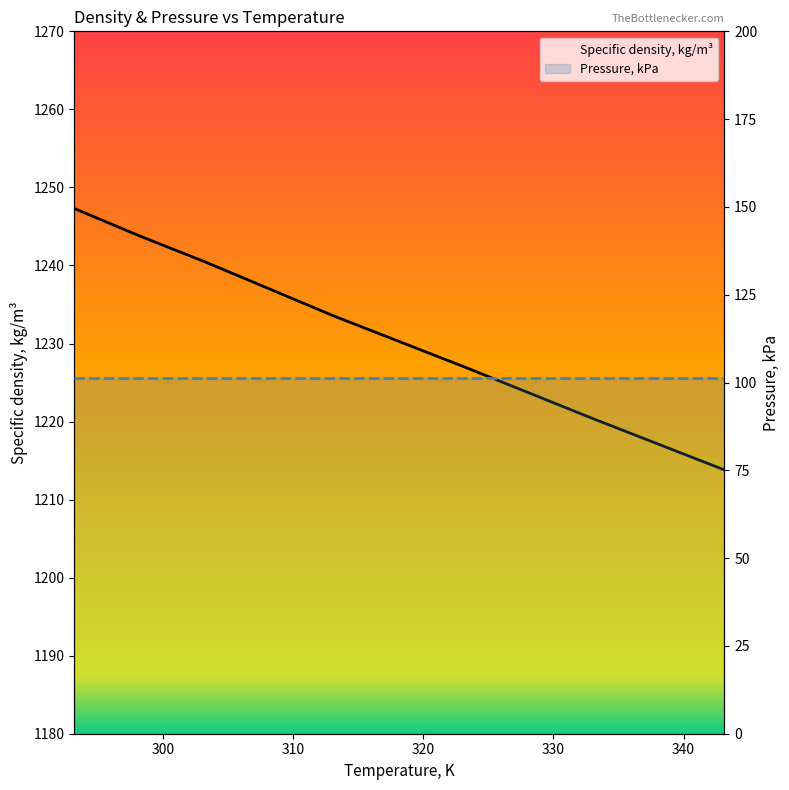

The value at 323.15 is 715.3. True or false?

False